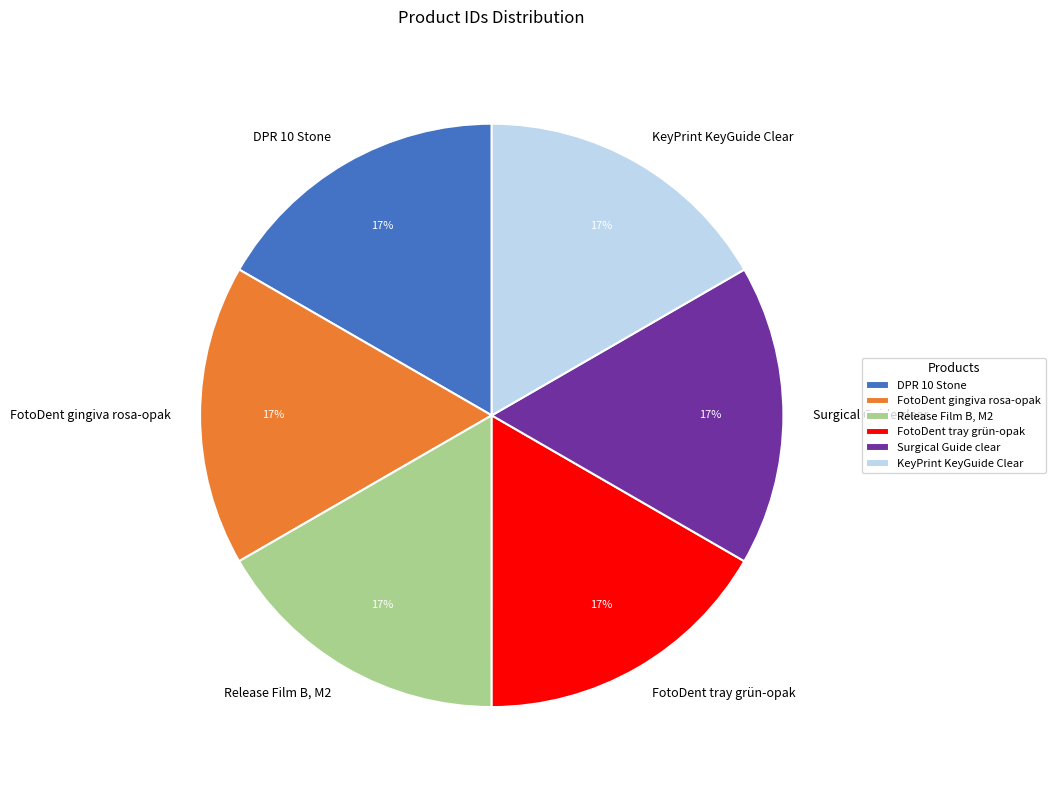

To the nearest percent, what is the average slice percentage?

17%